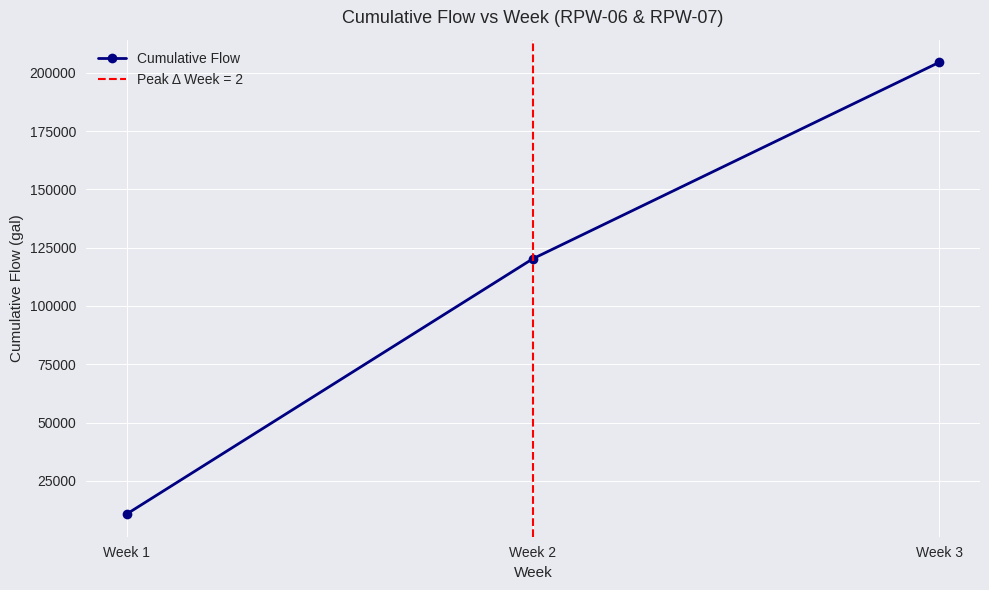

List the labels in order of value, largest first.

Week 3, Week 2, Week 1